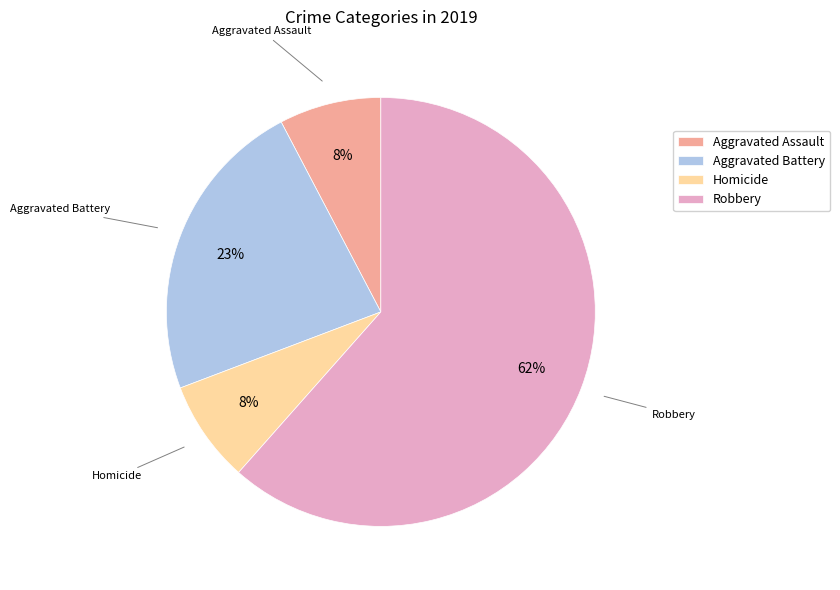

What is the ratio of the value at Homicide to the value at Aggravated Assault?

1.0